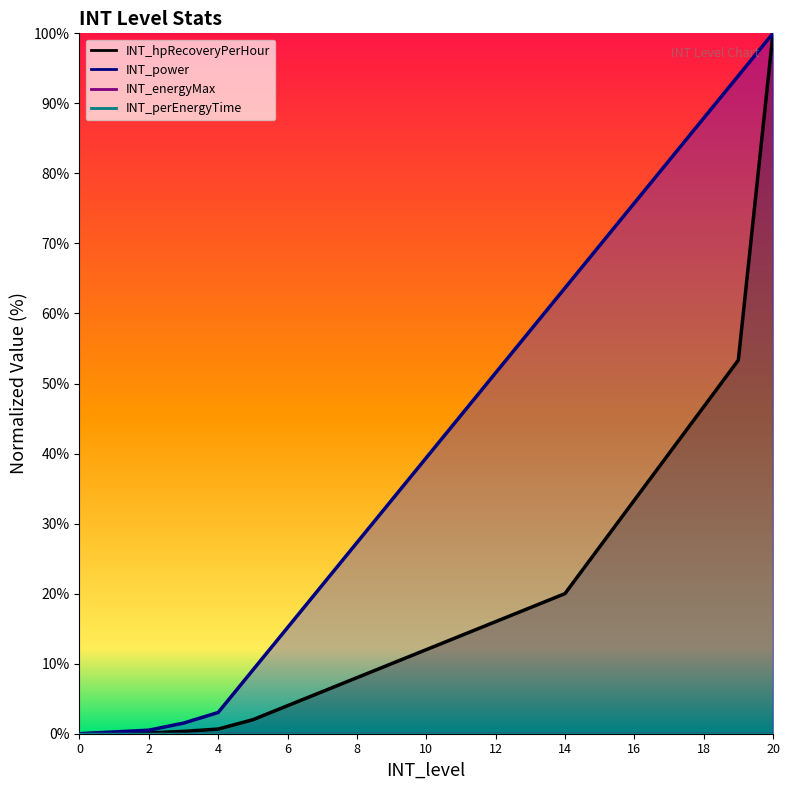

Reading left to right, what are all the values shown in this chart?

INT_hpRecoveryPerHour: 0.0	0.1	0.1	0.3	0.7	2.0	4.0	6.0	8.0	10.0	12.0	14.0	16.0	18.0	20.0	26.7	33.3	40.0	46.7	53.3	100.0
INT_power: 0.0	0.3	0.5	1.5	3.0	9.1	15.2	21.2	27.3	33.3	39.4	45.5	51.5	57.6	63.6	69.7	75.8	81.8	87.9	93.9	100.0